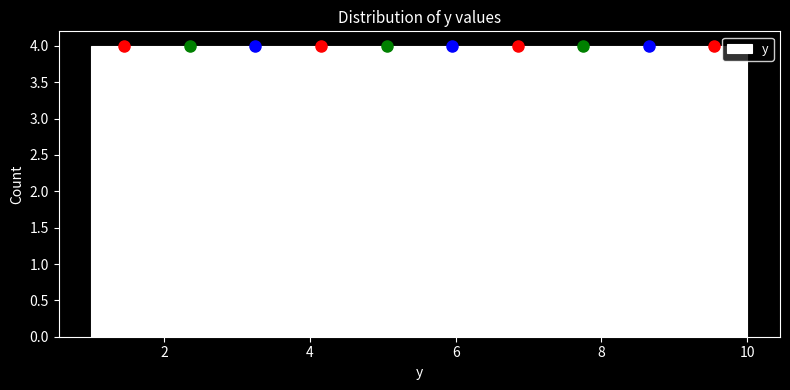

Reading left to right, list every bar in this chart as the range it spans on the x-axis followed by its height. Neither the bar edges nor the heights are printed on the chart, so give them approximately, as read against the axes.

1.0 to 1.9: 4
1.9 to 2.8: 4
2.8 to 3.7: 4
3.7 to 4.6: 4
4.6 to 5.5: 4
5.5 to 6.4: 4
6.4 to 7.3: 4
7.3 to 8.2: 4
8.2 to 9.1: 4
9.1 to 10.0: 4